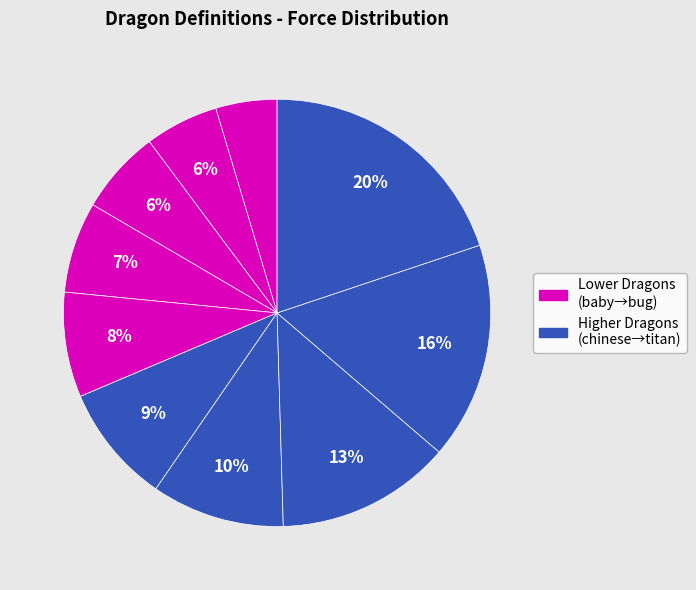

How many slices are in this pie chart?

10